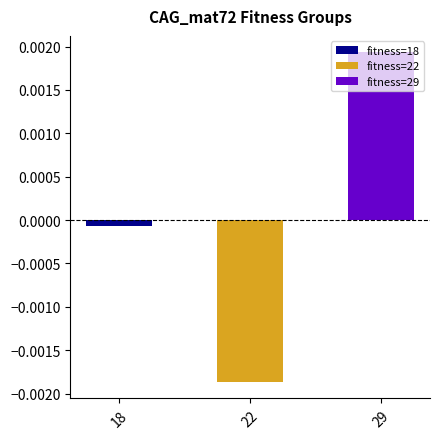

Count the number of data series in this chart.

1